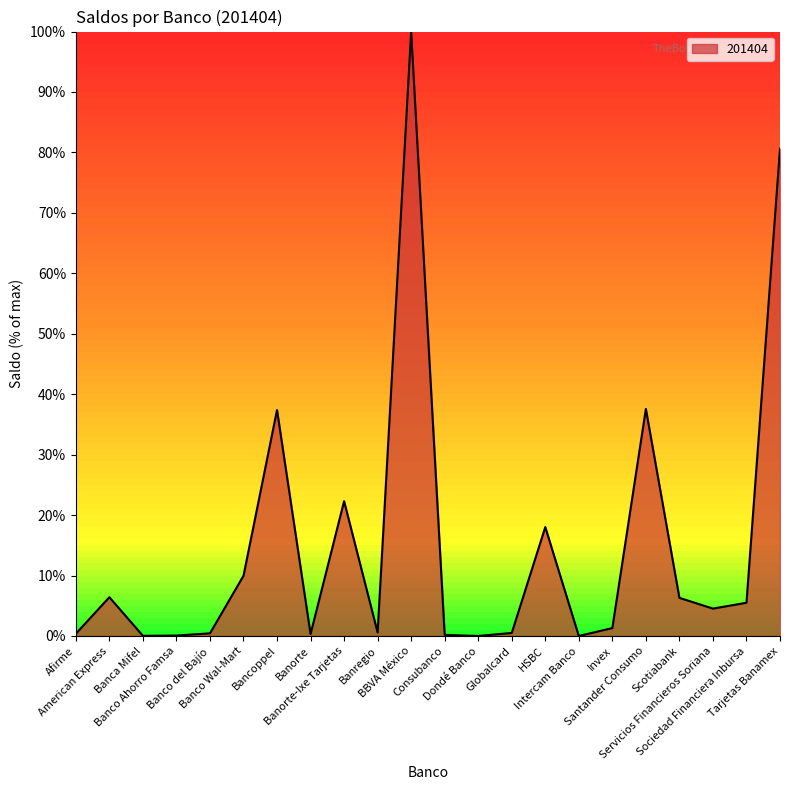

Rank the categories by value from lowest to highest.

Intercam Banco, Dondé Banco, Banca Mifel, Banco Ahorro Famsa, Consubanco, Banorte, Afirme, Banco del Bajío, Globalcard, Banregio, Invex, Servicios Financieros Soriana, Sociedad Financiera Inbursa, Scotiabank, American Express, Banco Wal-Mart, HSBC, Banorte-Ixe Tarjetas, Bancoppel, Santander Consumo, Tarjetas Banamex, BBVA México